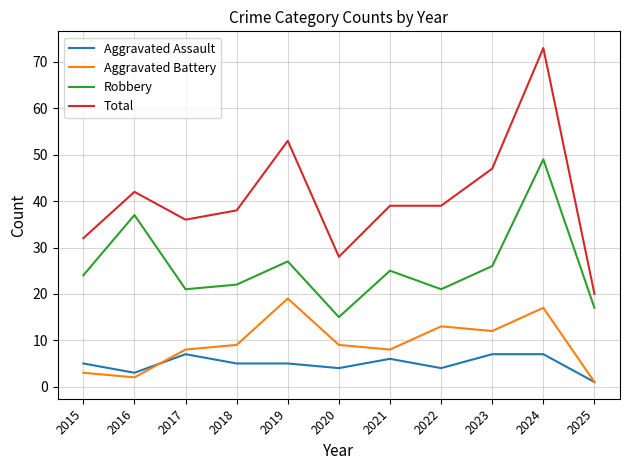

True or false: Aggravated Battery has a value of 3 at 2015.

True